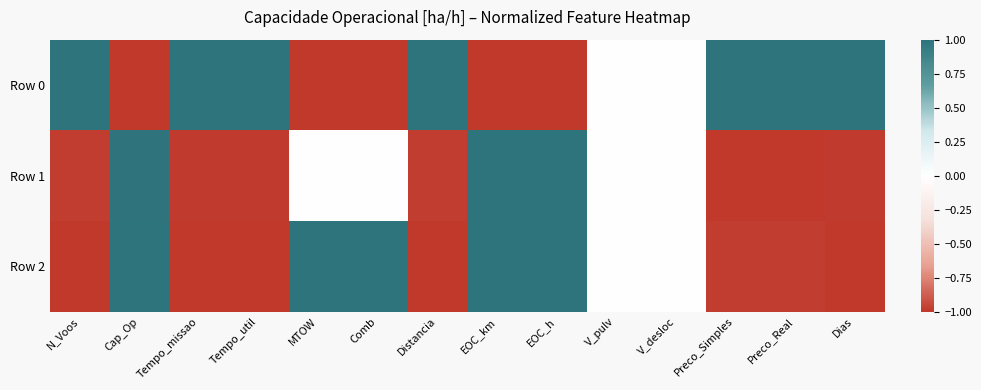

Which series has the largest total across all categories?

Row 0